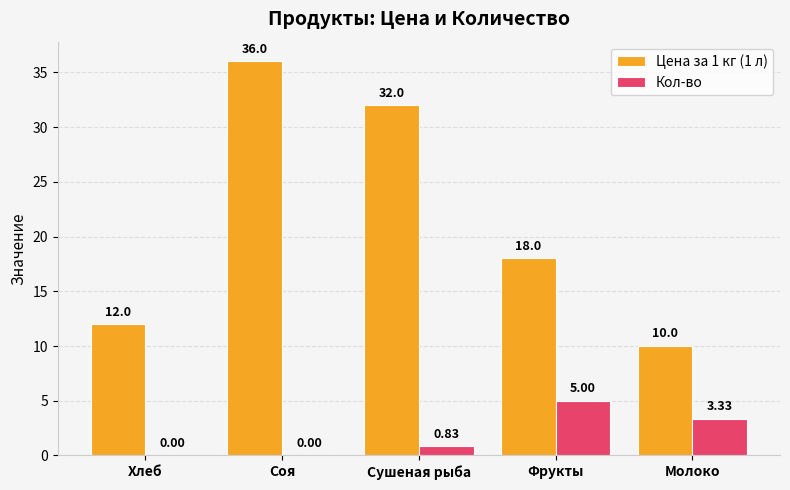

Which series changed the most between Соя and Молоко?

Цена за 1 кг (1 л)